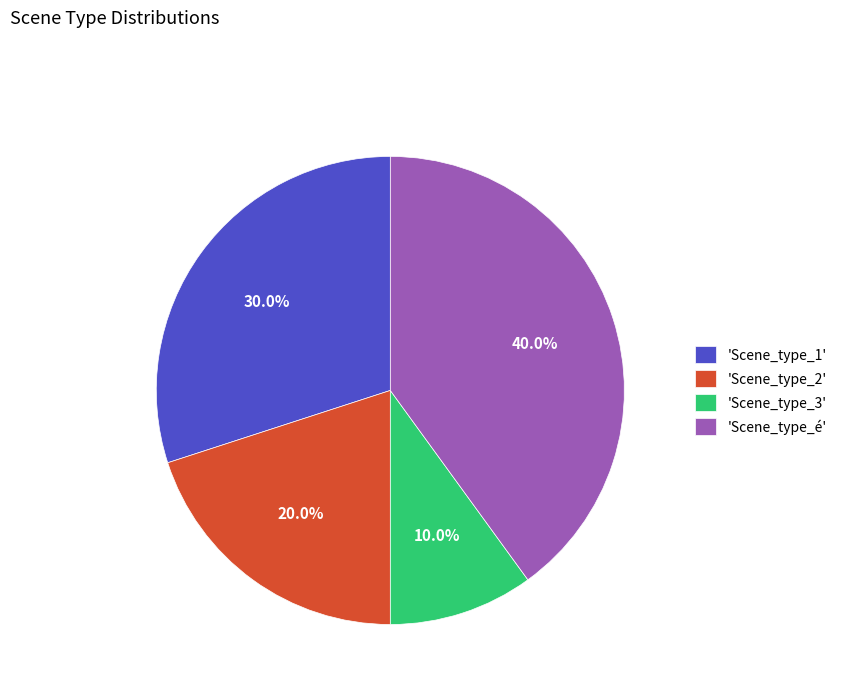

Which slice is the largest?

'Scene_type_é'